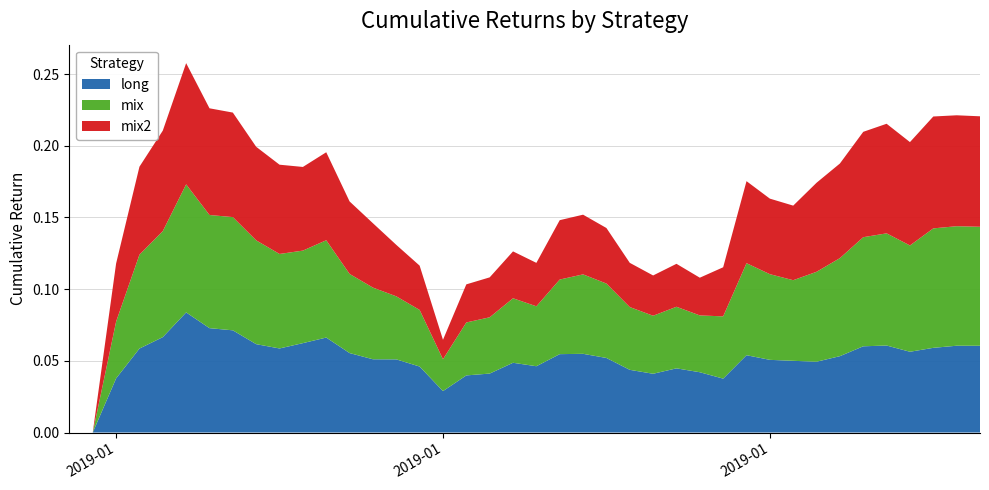

Reading left to right, list all the values displayed in this chart.

long: 0.0	0.0	0.0	0.1	0.1	0.1	0.1	0.1	0.1	0.1	0.1	0.1	0.1	0.1	0.1	0.0	0.0	0.0	0.0	0.0	0.0	0.1	0.1	0.1	0.0	0.0	0.0	0.0	0.0	0.1	0.1	0.1	0.0	0.1	0.1	0.1	0.1	0.1	0.1	0.1
mix: 0.0	0.0	0.0	0.1	0.1	0.1	0.1	0.1	0.1	0.1	0.1	0.1	0.1	0.0	0.0	0.0	0.0	0.0	0.0	0.0	0.0	0.1	0.1	0.1	0.0	0.0	0.0	0.0	0.0	0.1	0.1	0.1	0.1	0.1	0.1	0.1	0.1	0.1	0.1	0.1
mix2: 0.0	0.0	0.0	0.1	0.1	0.1	0.1	0.1	0.1	0.1	0.1	0.1	0.1	0.0	0.0	0.0	0.0	0.0	0.0	0.0	0.0	0.0	0.0	0.0	0.0	0.0	0.0	0.0	0.0	0.1	0.1	0.1	0.1	0.1	0.1	0.1	0.1	0.1	0.1	0.1